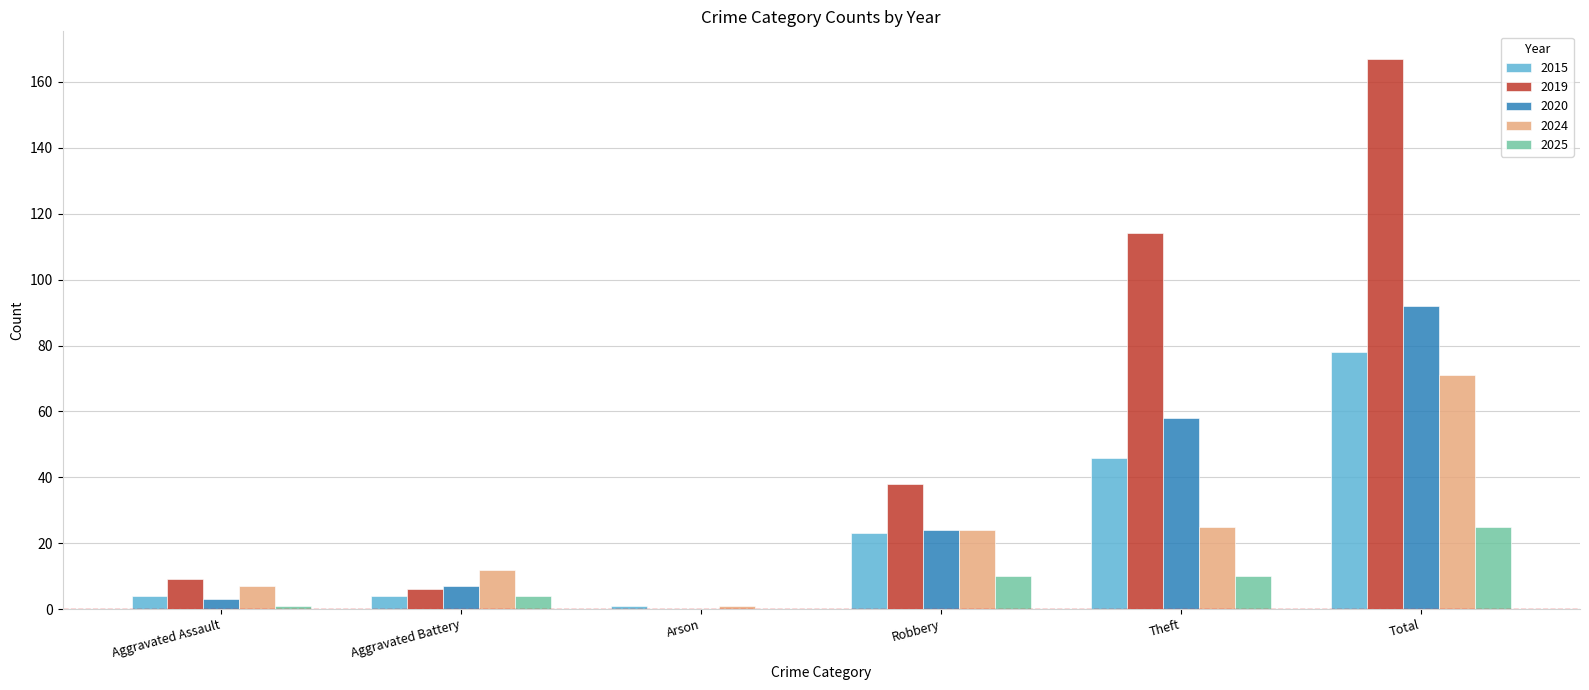

Reading left to right, extract all data points from this chart.

2015: 4	4	1	23	46	78
2019: 9	6	0	38	114	167
2020: 3	7	0	24	58	92
2024: 7	12	1	24	25	71
2025: 1	4	0	10	10	25